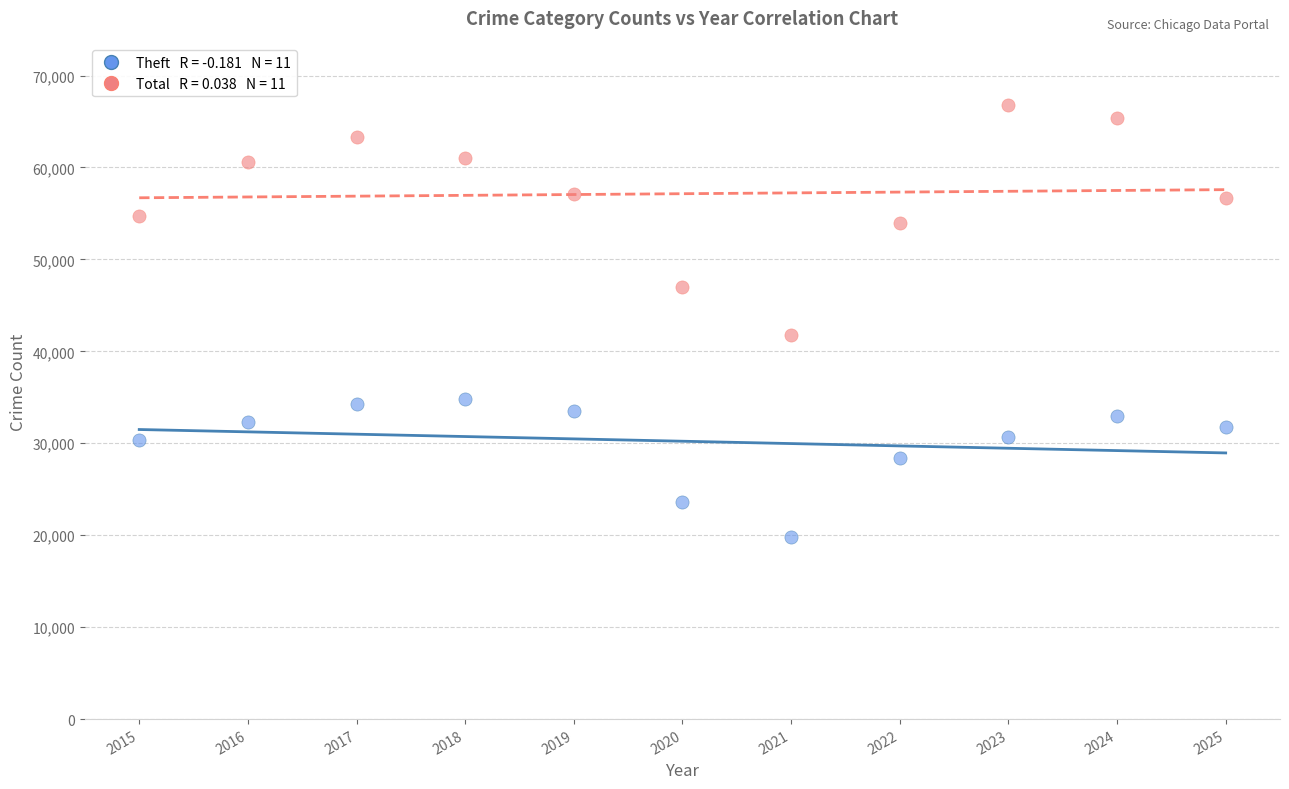

Across all data points, what is the range of X values (max minus min)?

10